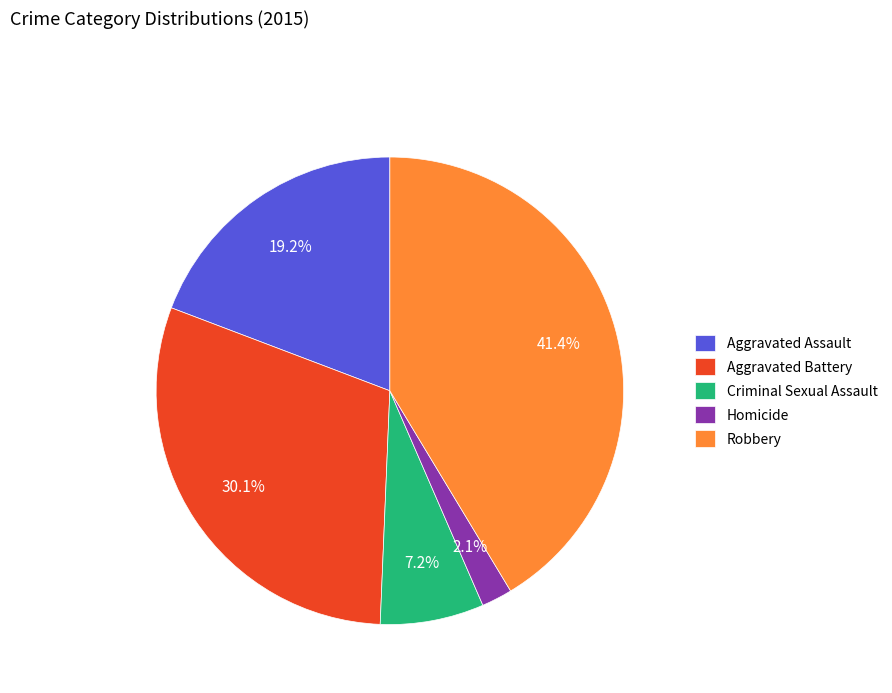

Combined, what portion of the pie is Aggravated Assault and Aggravated Battery?

49.3%